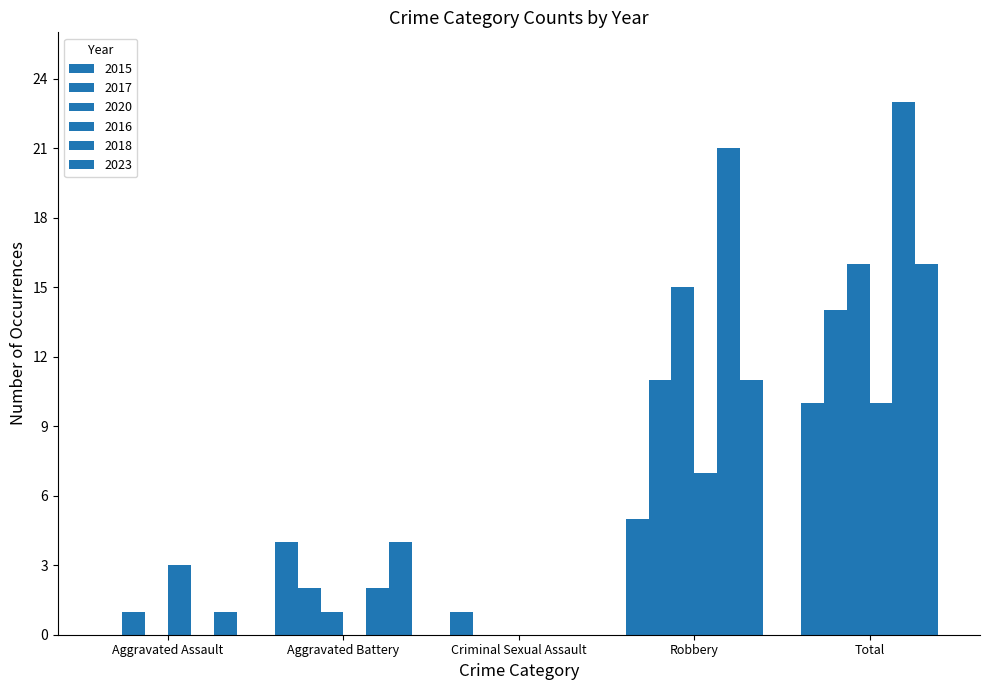

What is the average value of the 2015 series?

4